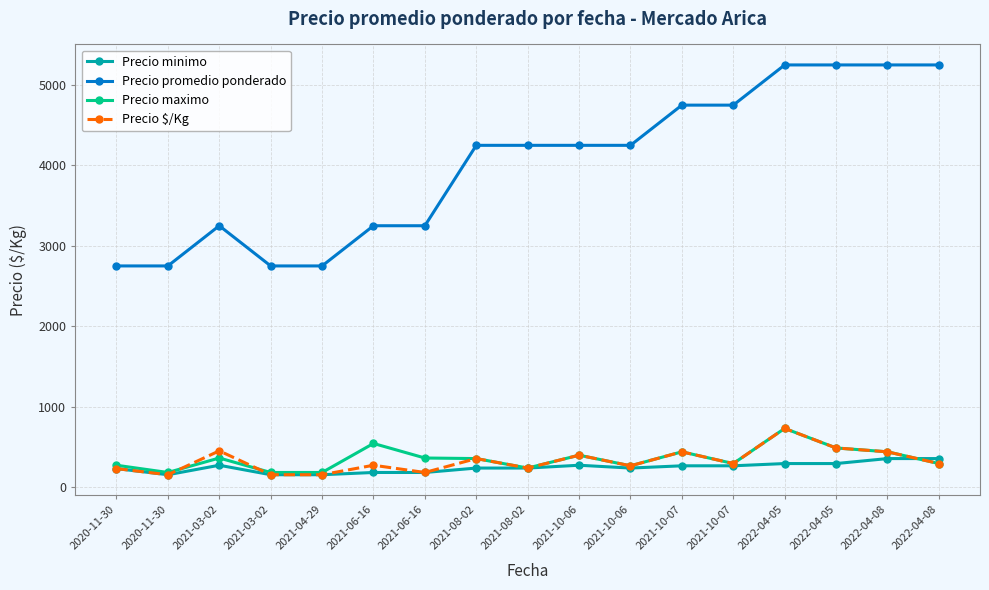

At which label does Precio promedio ponderado reach its minimum?

2020-11-30